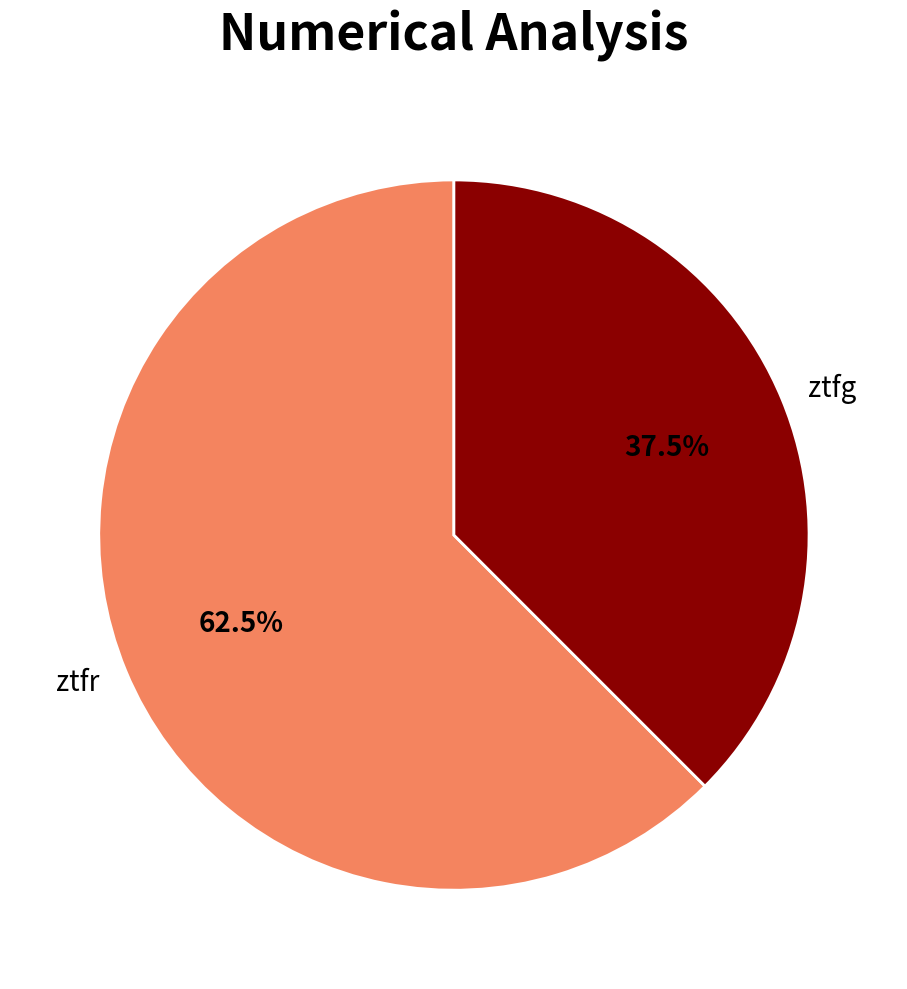

How much of the chart is everything except ztfg?

62.5%